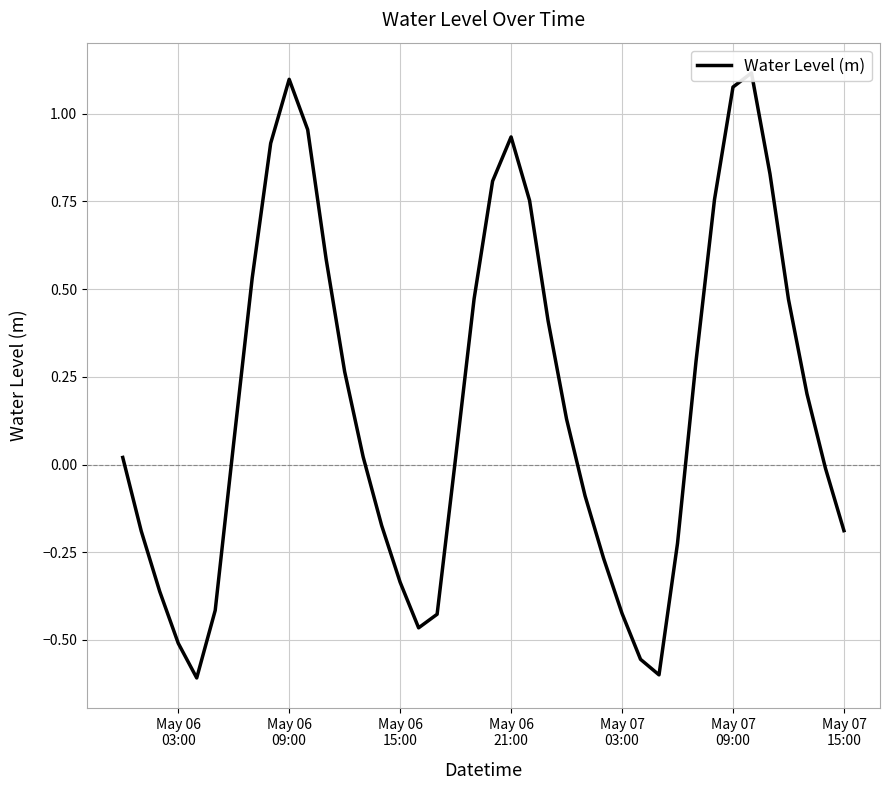

What is the maximum value shown in the chart?

1.1